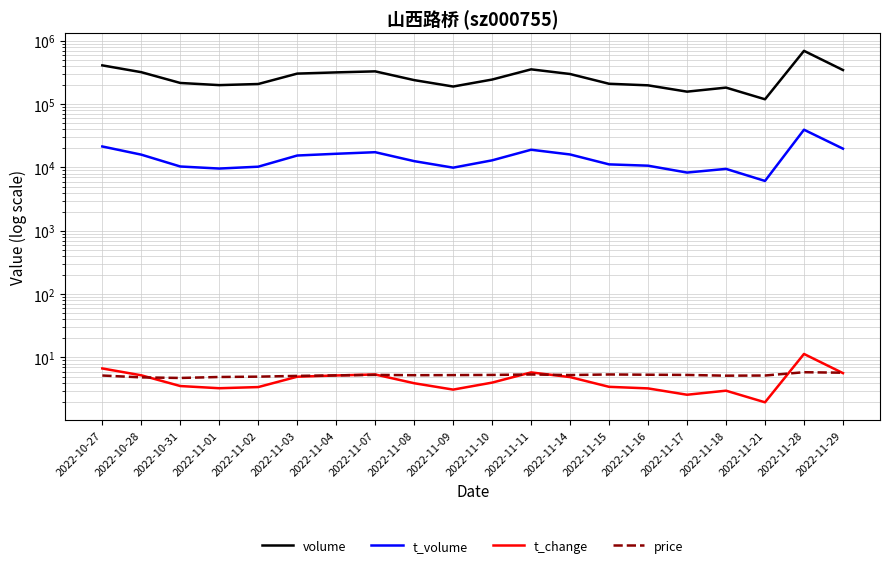

What is the total value across all series at 2022-11-08?

252009.2